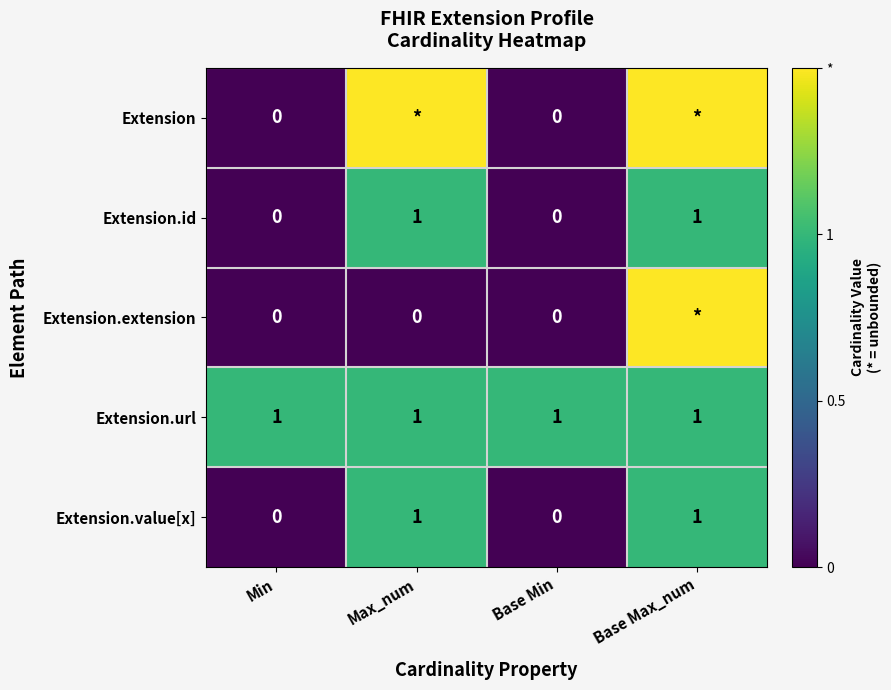

What is the average value of the Extension.id series?

0.5